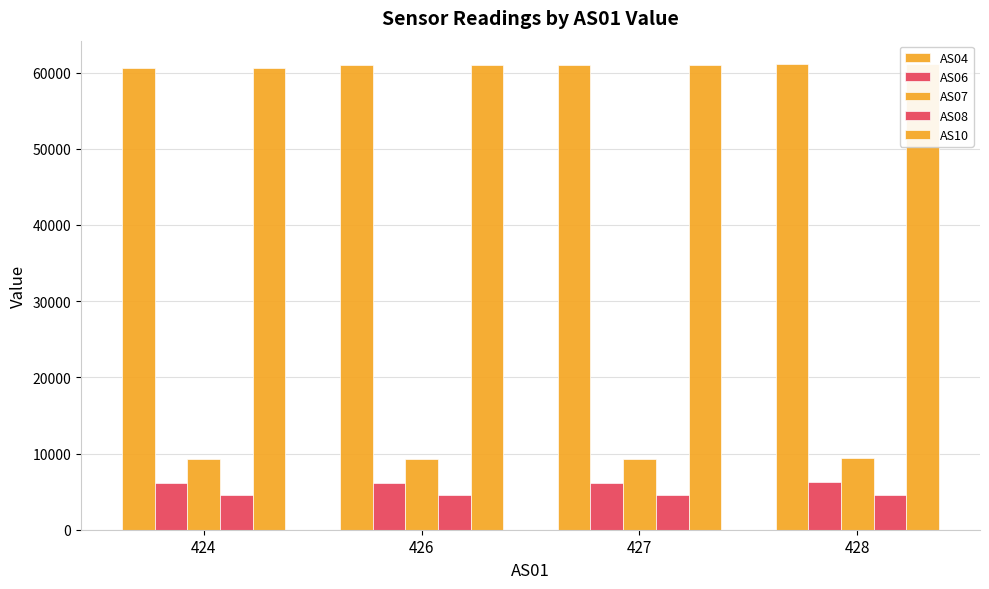

What is the smallest value displayed?

4498.0